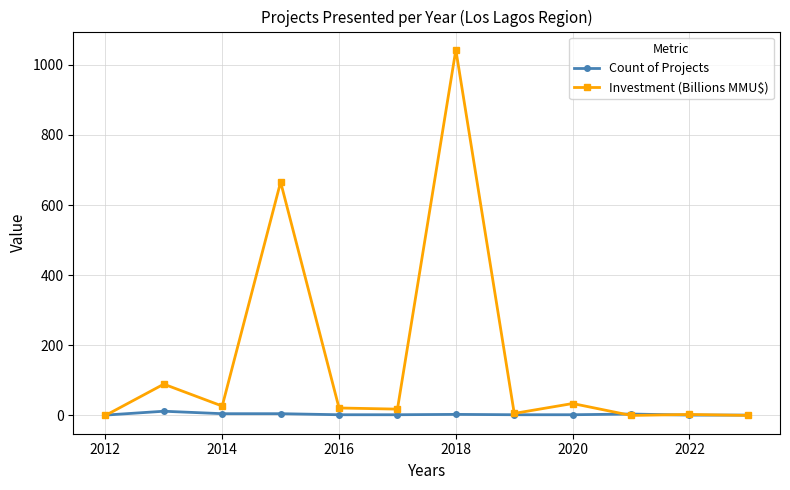

Rank the series by their average value, from highest to lowest.

Investment (Billions MMU$), Count of Projects